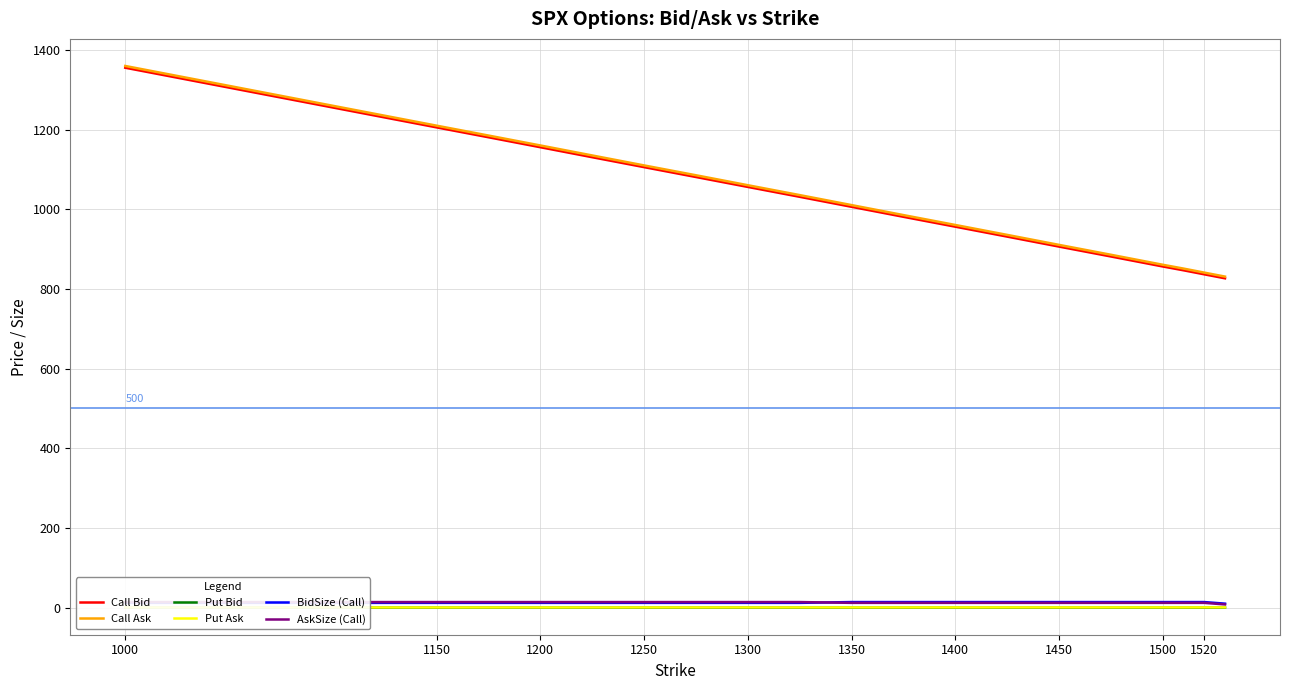

What is the greatest value displayed?

1359.7